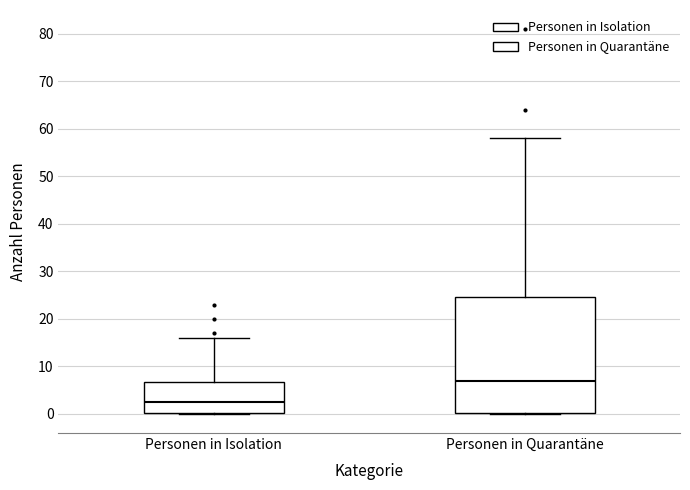

Reading left to right, transcribe this box plot: for each box, give where its median line is, the range the box spans, and where its two whiskers end, as read against the y-axis. The values are not printed on the chart, so give them approximately, as read against the axis.

Personen in Isolation: median 3, box 0 to 7, whiskers 0 to 16
Personen in Quarantäne: median 7, box 0 to 25, whiskers 0 to 58